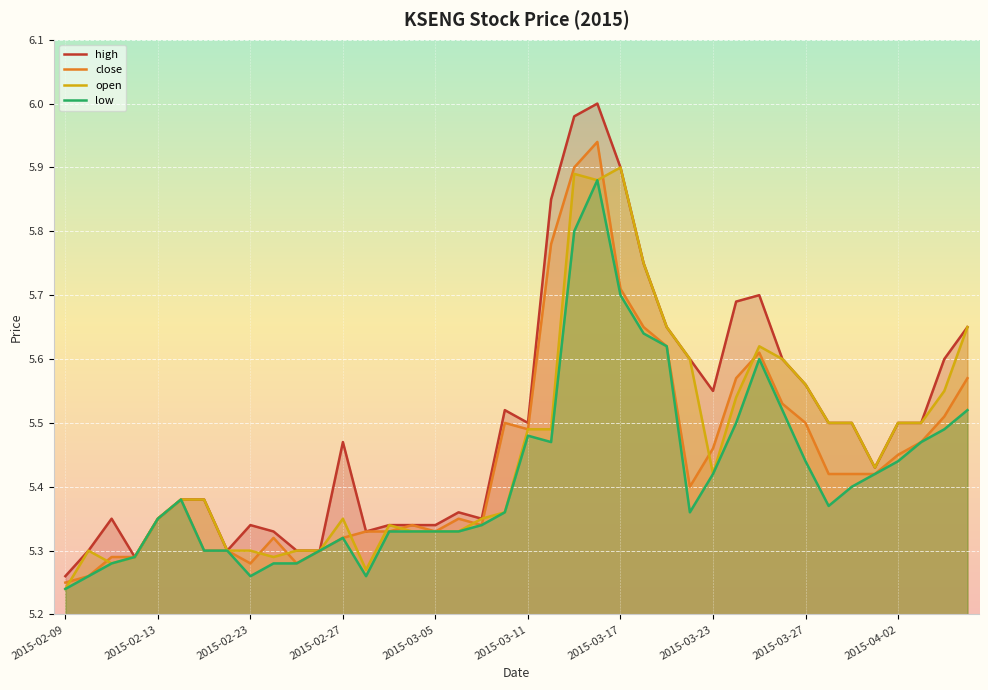

What position from the right is 2015-03-12?

19